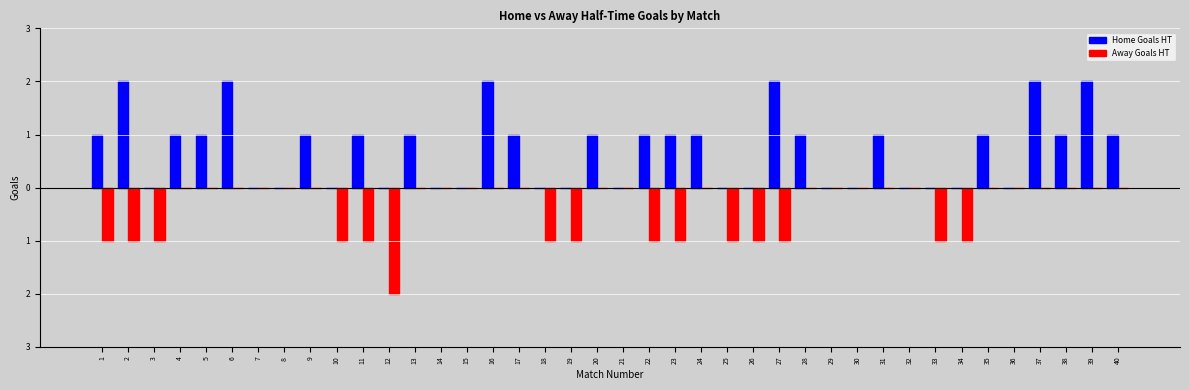

Which series has the largest range (max minus min)?

Home Goals HT